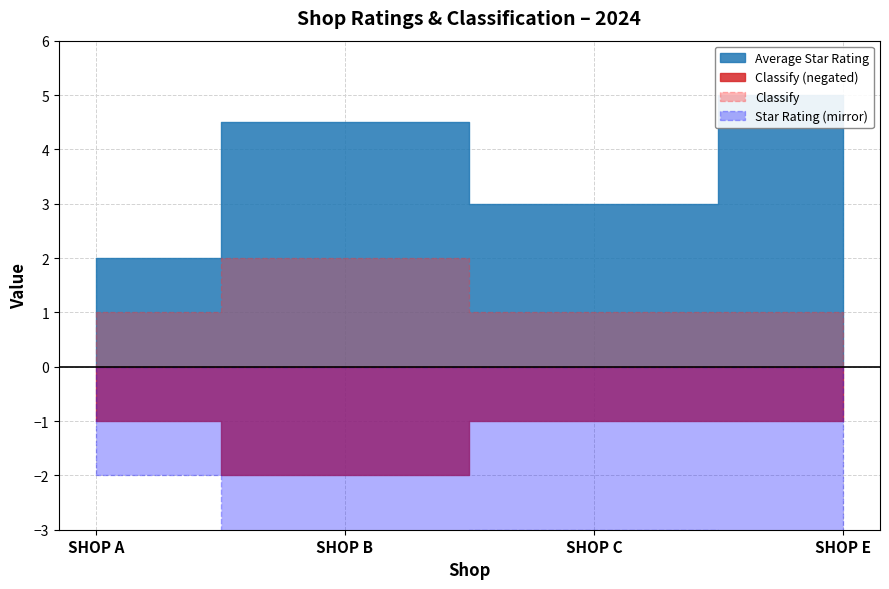

Which series has the widest spread of values?

Average Star Rating